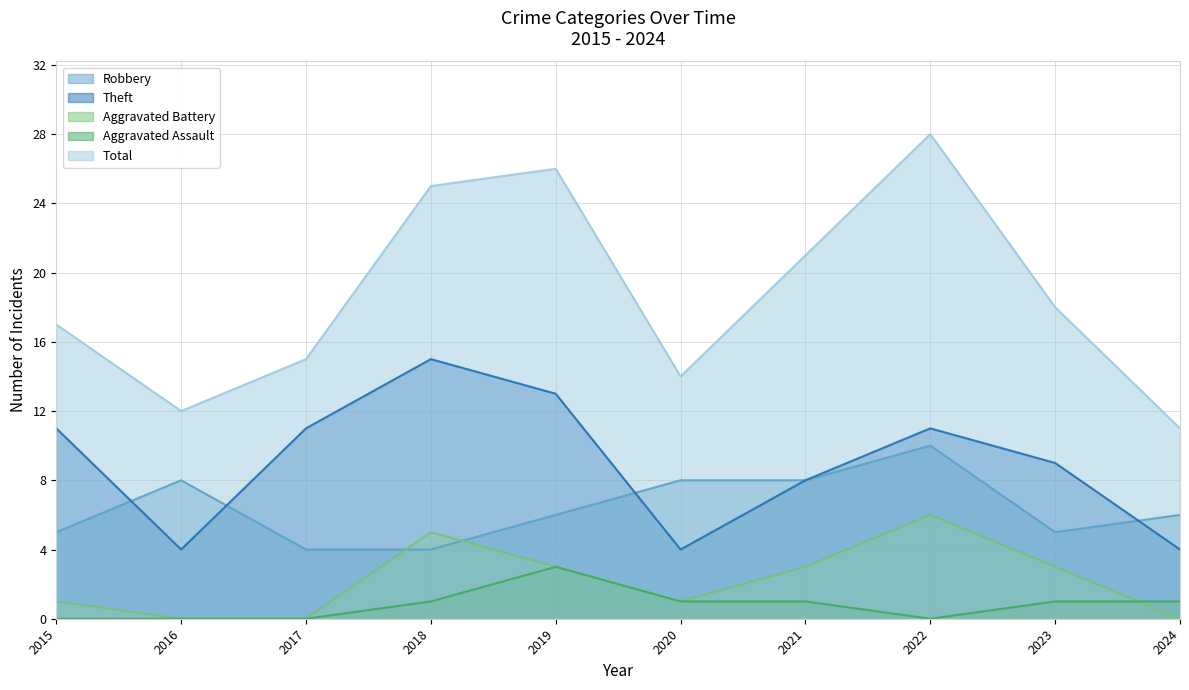

True or false: Total and Robbery cross at least once.

False